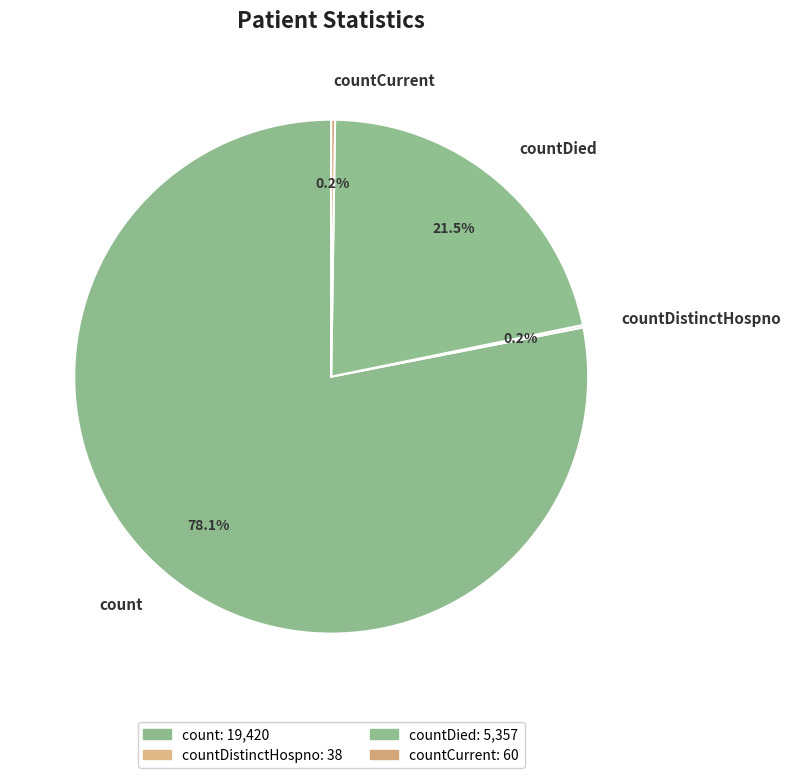

What is the majority slice?

count